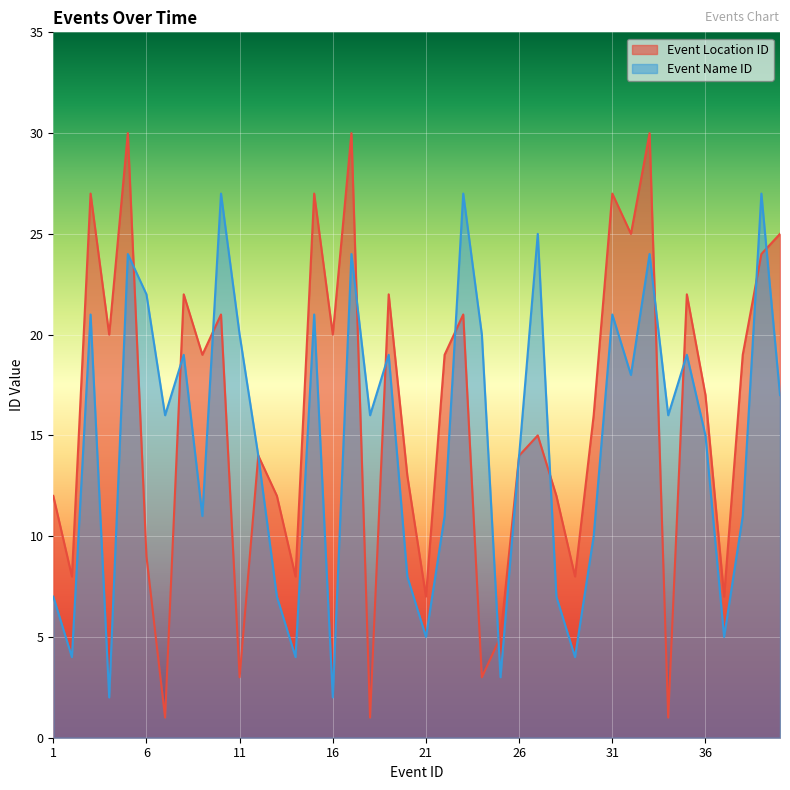

What is the value of the Event Location ID point at the 31st from the left?

27